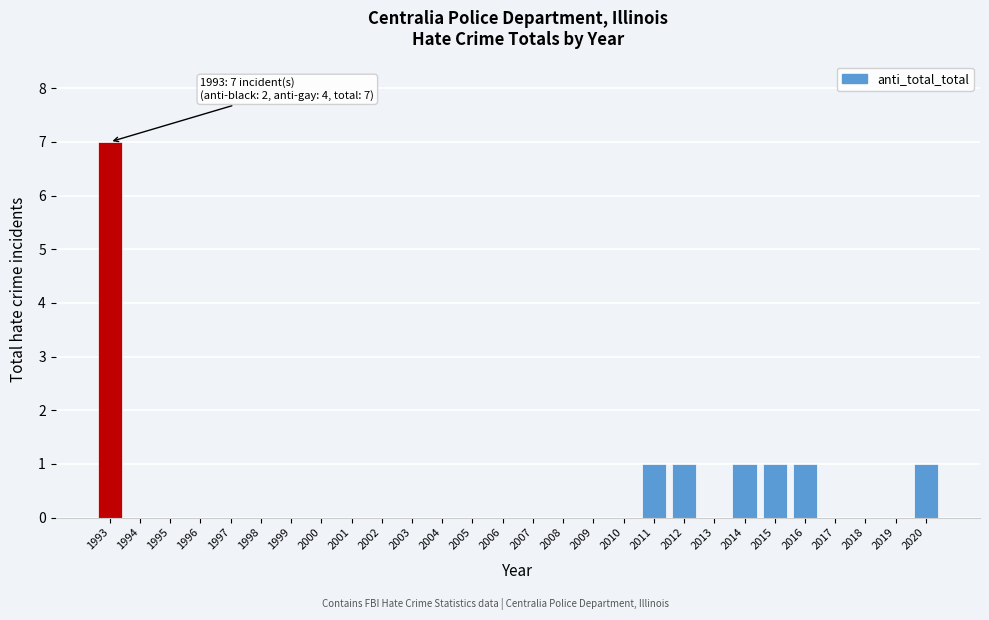

Reading left to right, list all the values displayed in this chart.

1993=7	1994=0	1995=0	1996=0	1997=0	1998=0	1999=0	2000=0	2001=0	2002=0	2003=0	2004=0	2005=0	2006=0	2007=0	2008=0	2009=0	2010=0	2011=1	2012=1	2013=0	2014=1	2015=1	2016=1	2017=0	2018=0	2019=0	2020=1